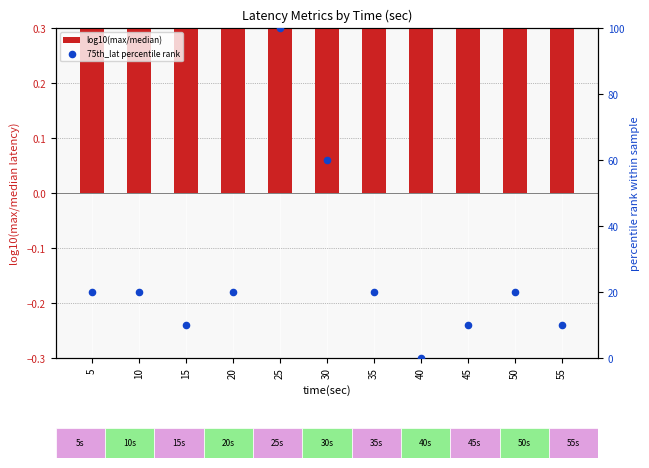

What is the total value across all series at 45?

10.5